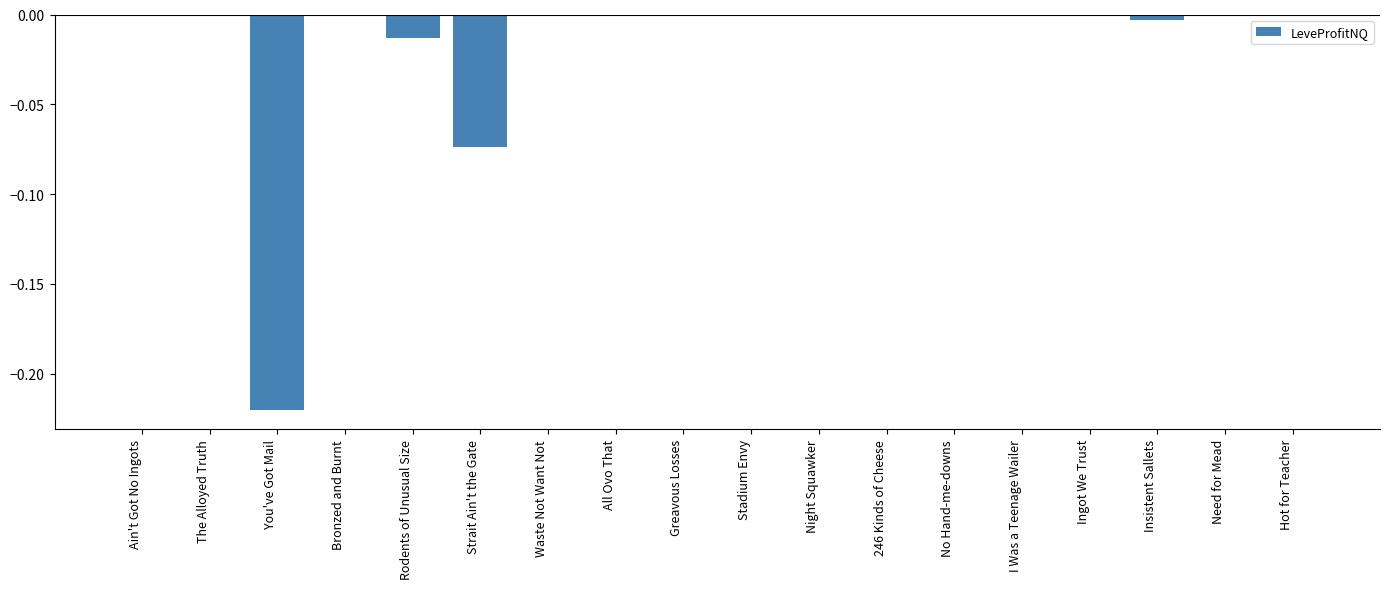

Is it true that the value at Ingot We Trust is -0.0?

True